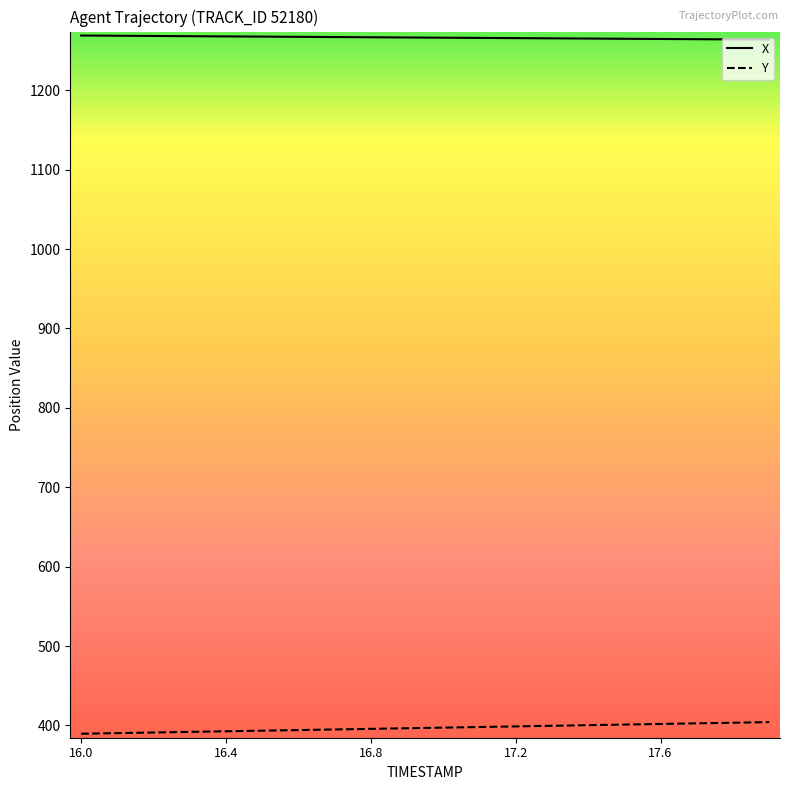

At how many categories does at least one series exceed 656?

20